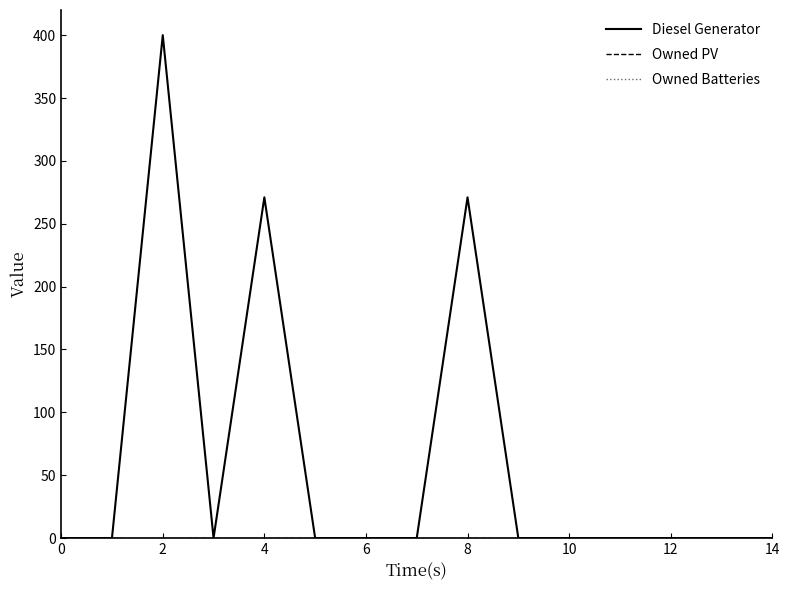

What is the difference between the second highest and minimum values in the Diesel Generator series?

271